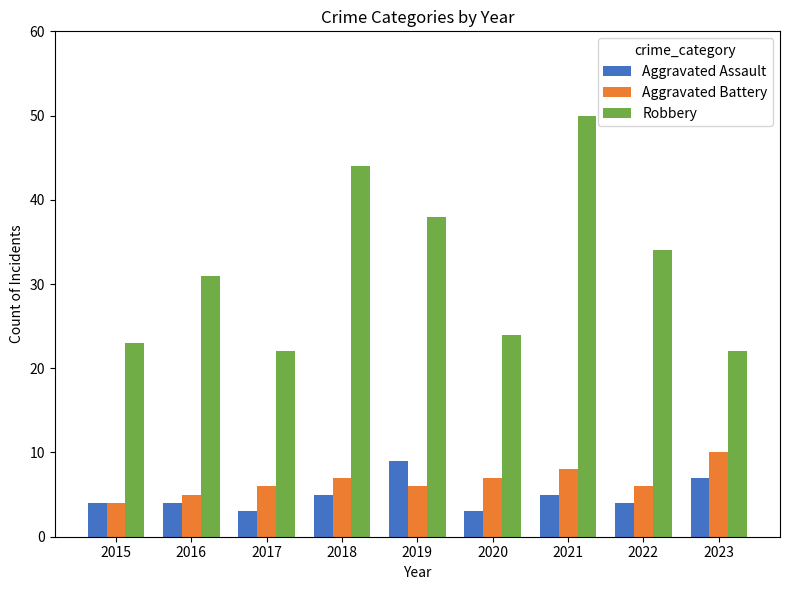

Is it true that Aggravated Assault equals 7 at 2018?

False